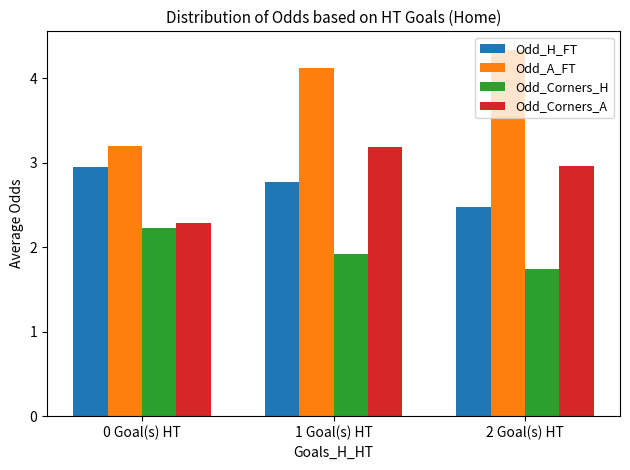

What is the difference between the Odd_H_FT values at 0 Goal(s) HT and 1 Goal(s) HT?

0.2